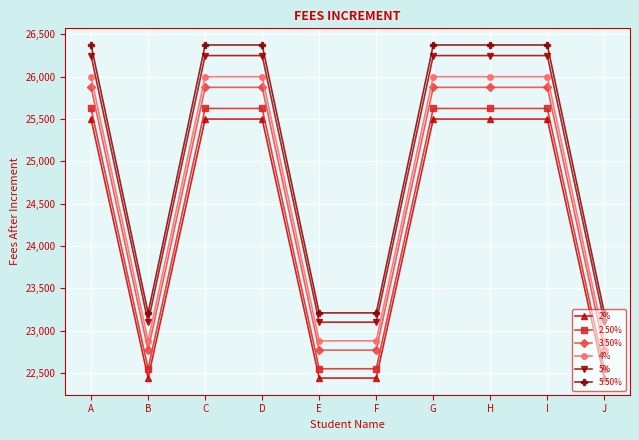

Which series has the largest total across all categories?

5.50%